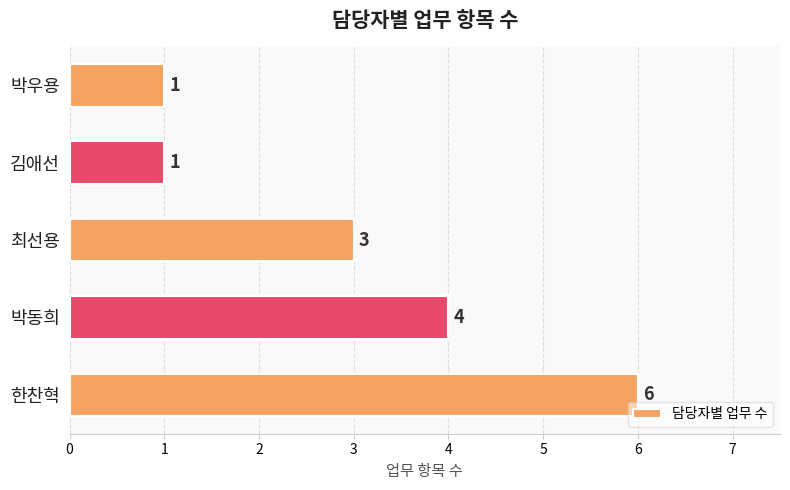

What is the difference between the second highest and minimum values?

3